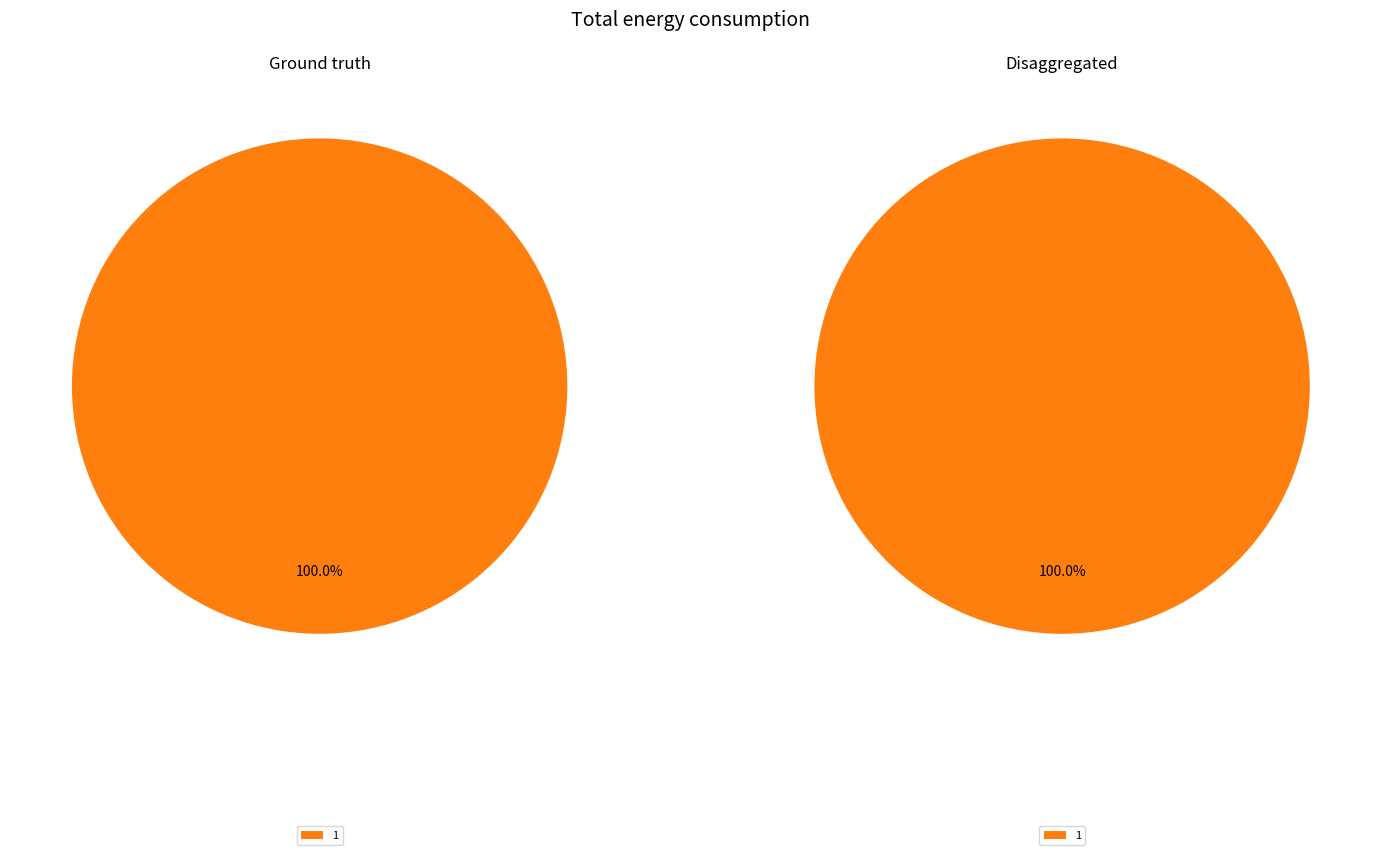

Which has a higher value, 0 or 1?

1